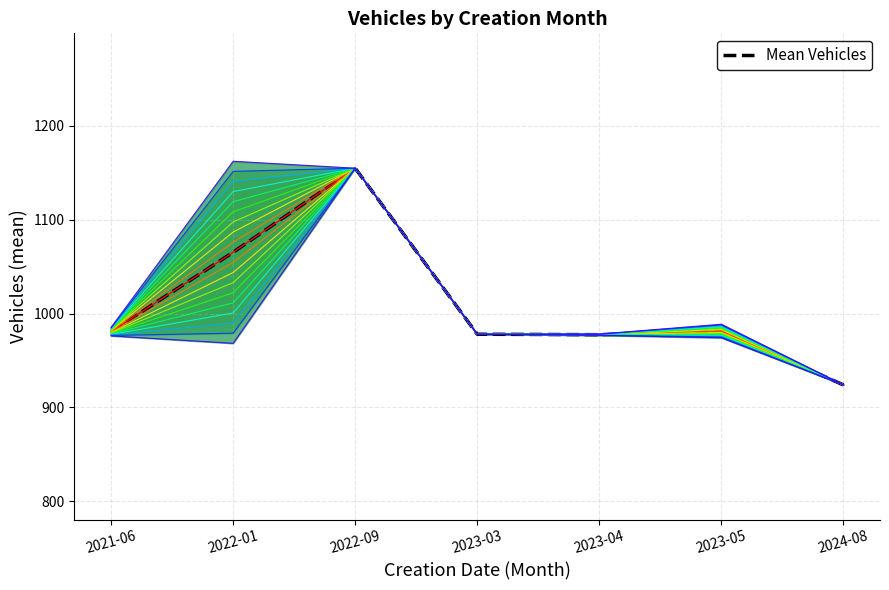

What is the ratio of the value at 2023-05 to the value at 2024-08?

1.1